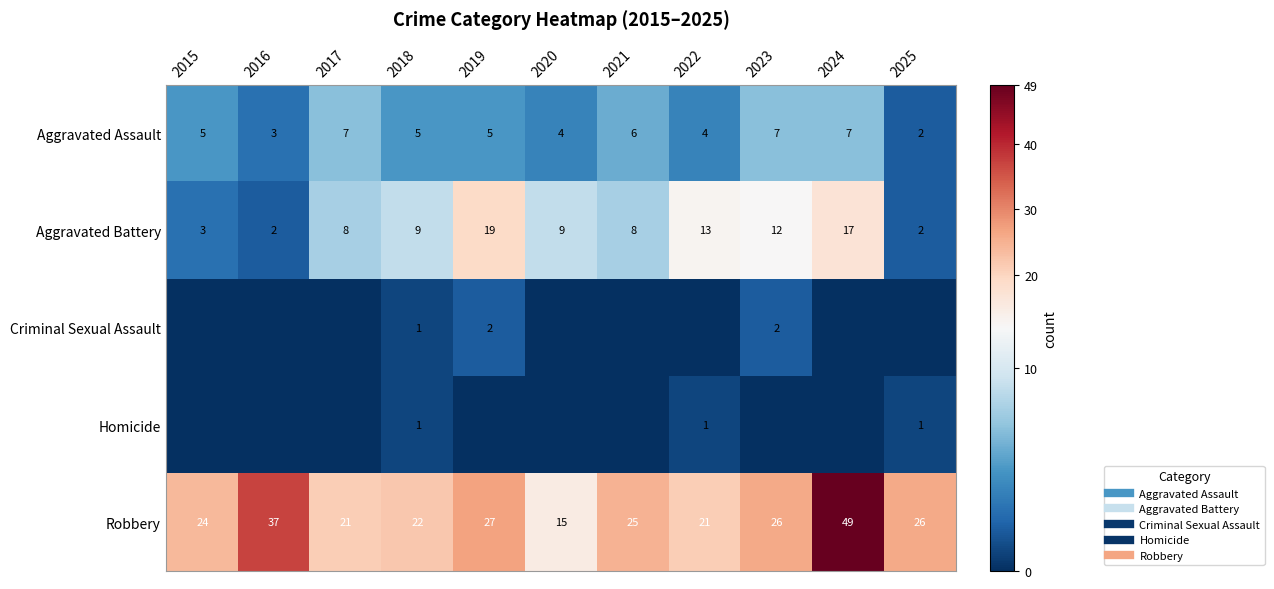

The Aggravated Battery series shows 17 at 2024. True or false?

True